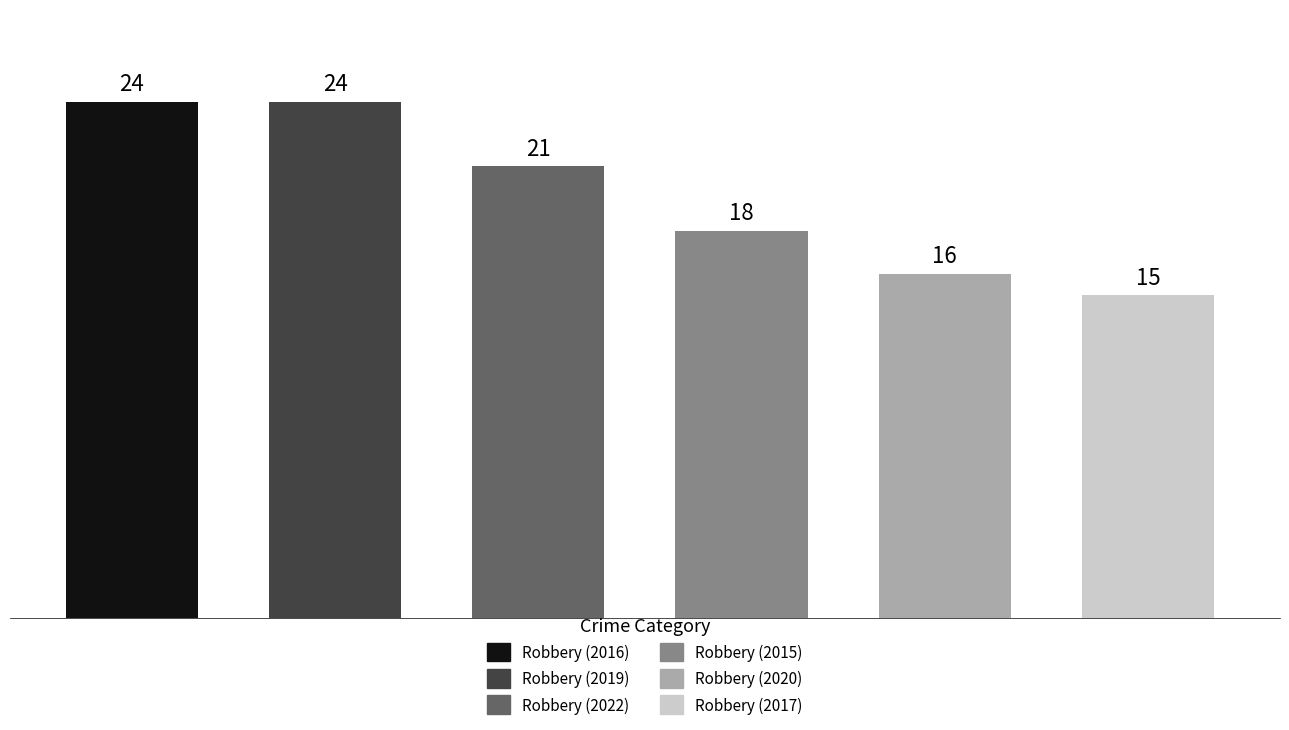

How many values are between 16 and 24?

5